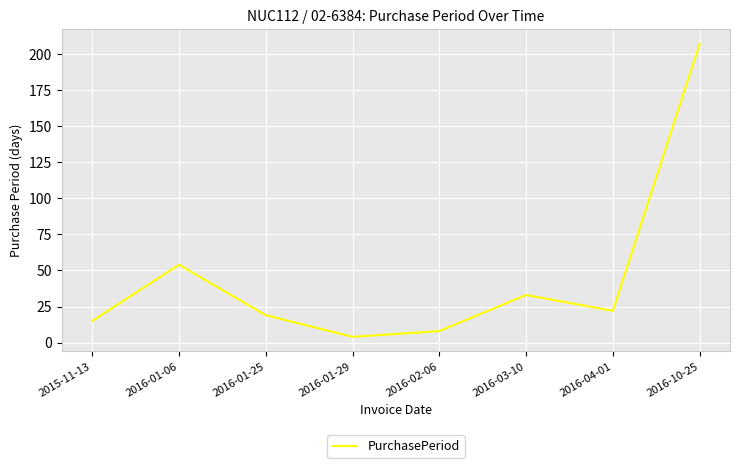

How many lines are shown in the chart?

1